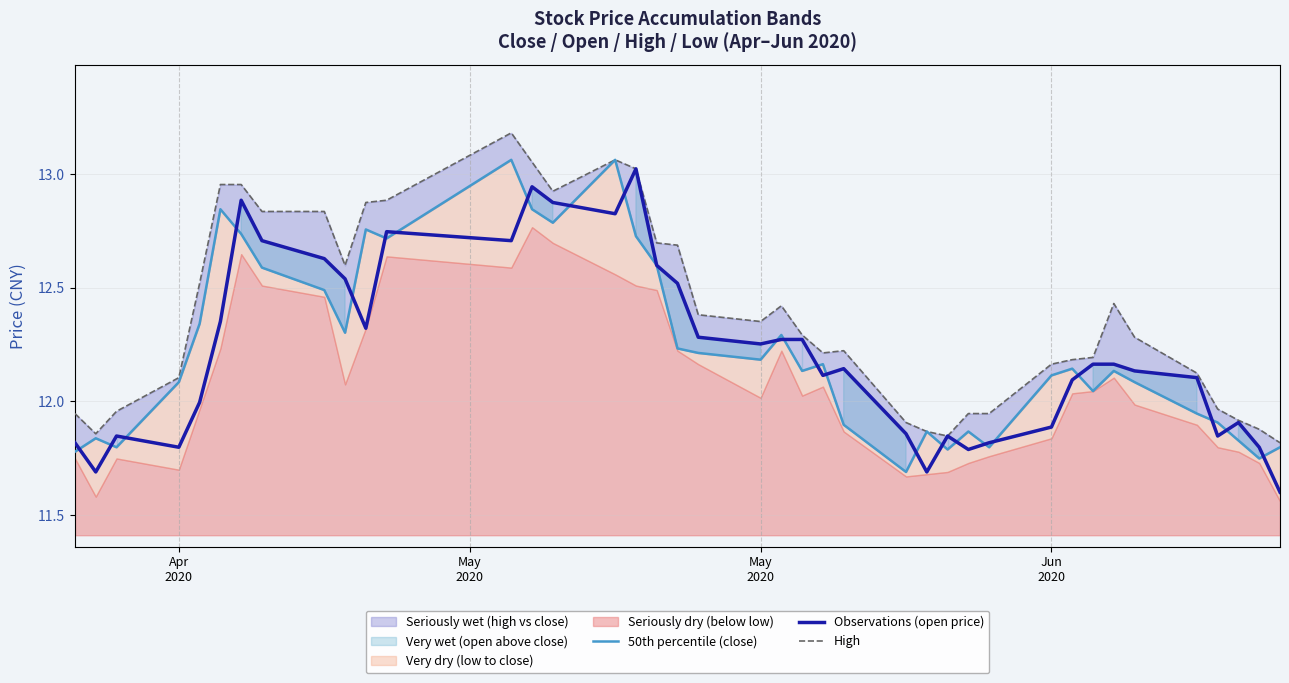

In Observations (open price), how many points are higher than both neighbors (excluding endpoints)?

8